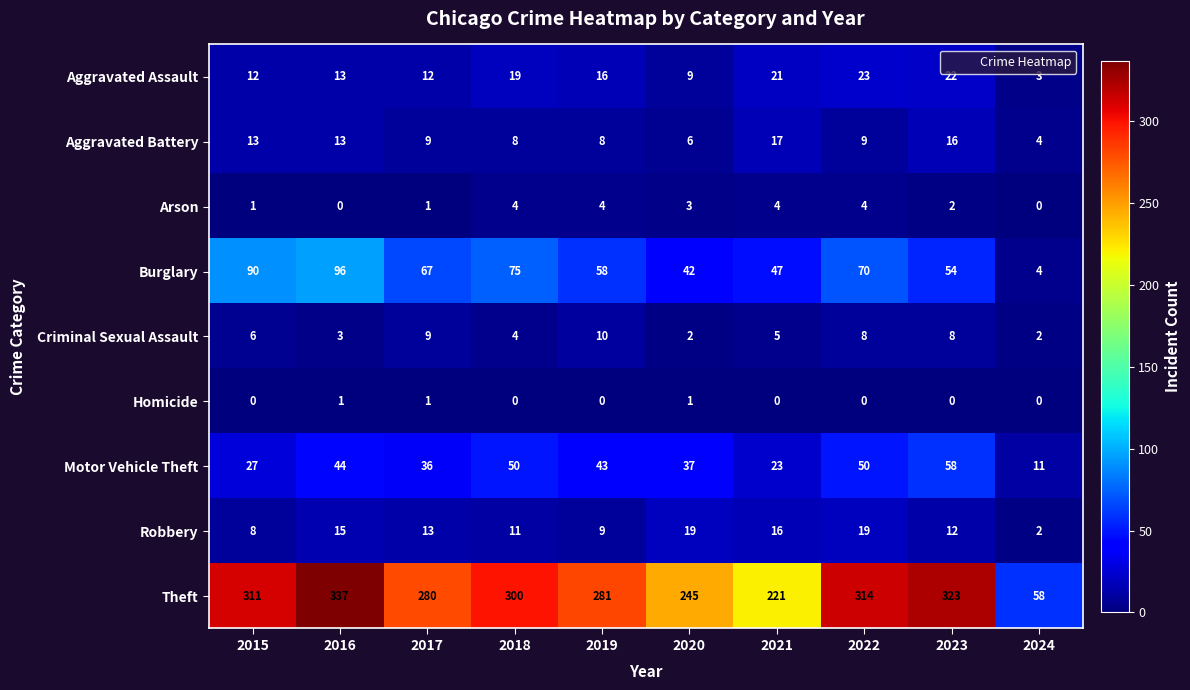

How many series are shown in this chart?

9